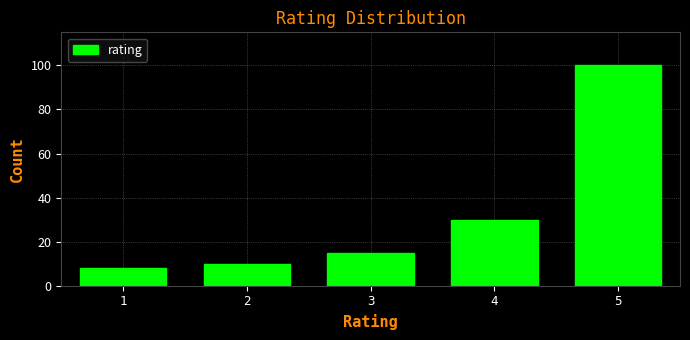

Reading right to left, transcribe all the data shown in this chart.

5=100	4=30	3=15	2=10	1=8